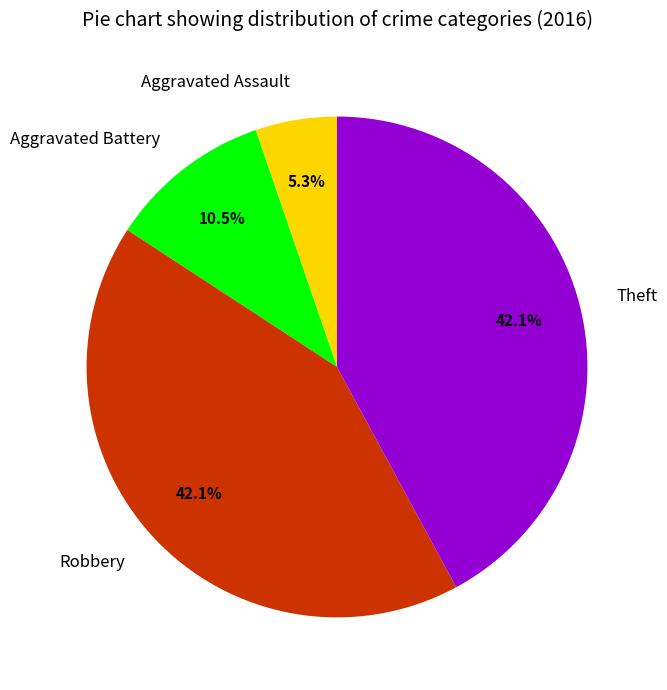

Which slice is the smallest?

Aggravated Assault